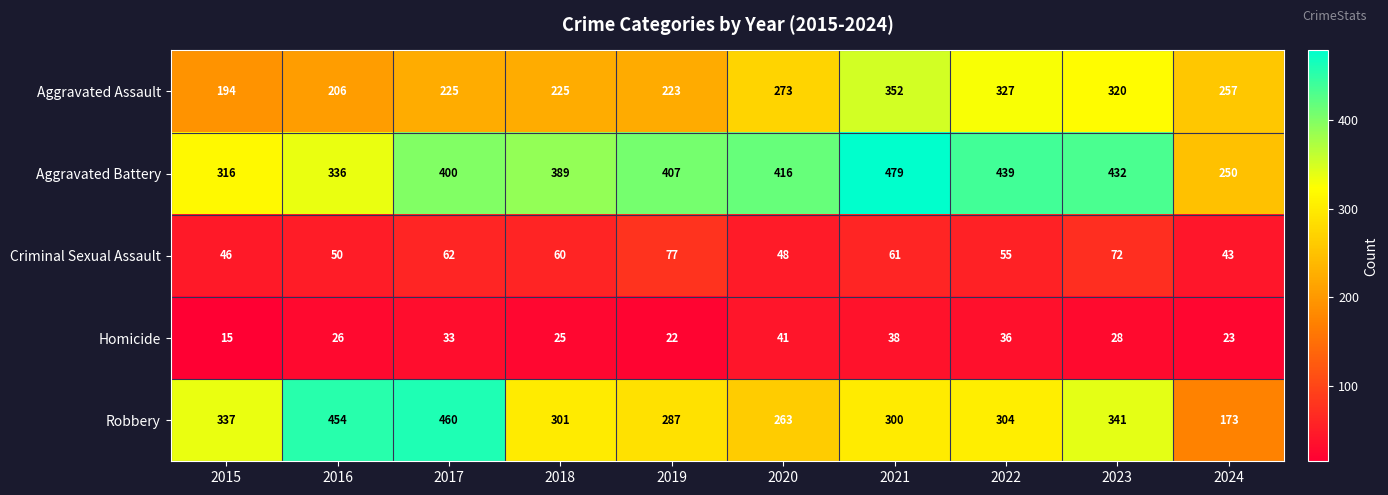

What is the average value of the Criminal Sexual Assault series?

57